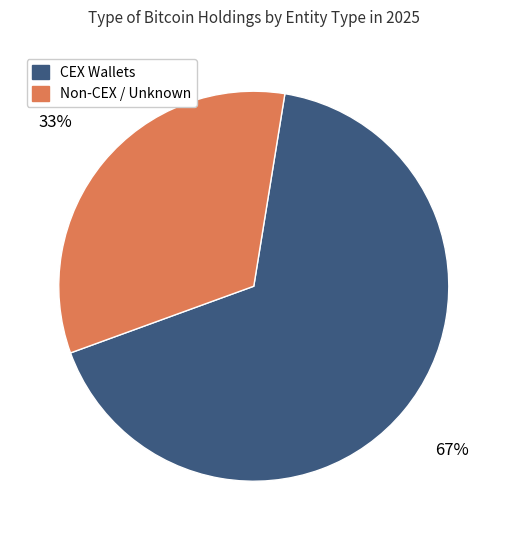

To the nearest percent, what is the average slice percentage?

50%